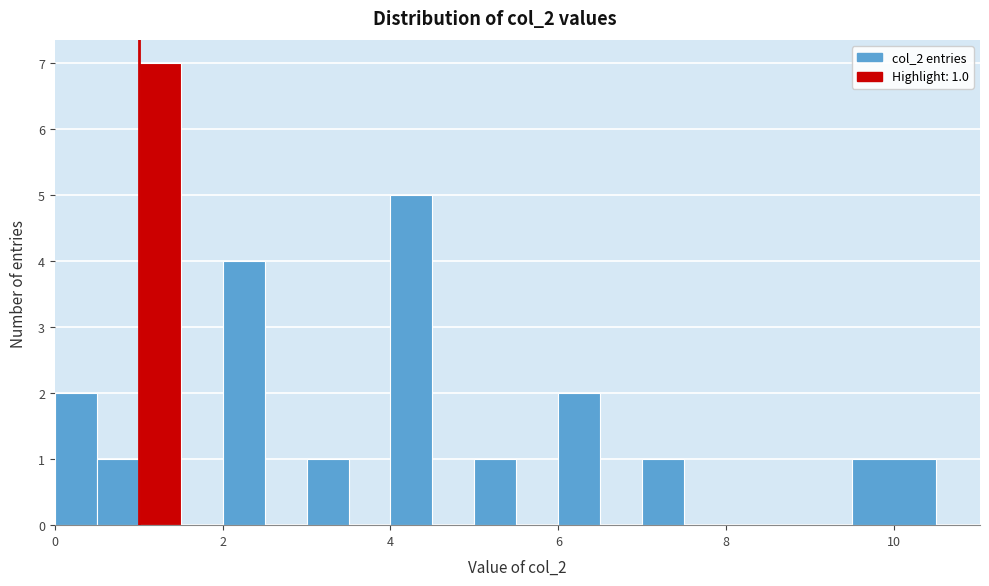

Read against the x-axis, roughly where is the centre of the tallest bar?

1.2